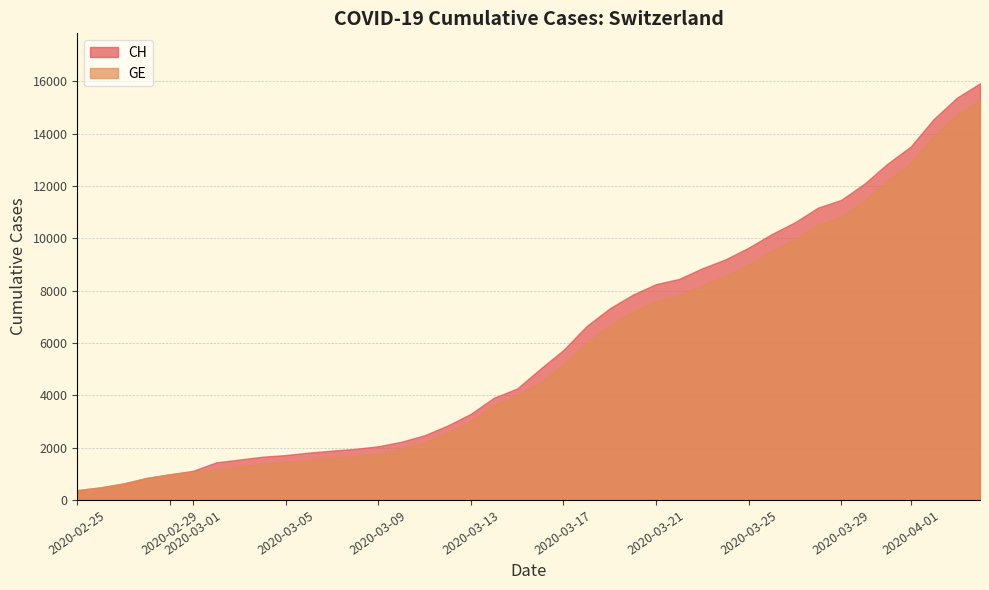

Which series has the largest total across all categories?

CH